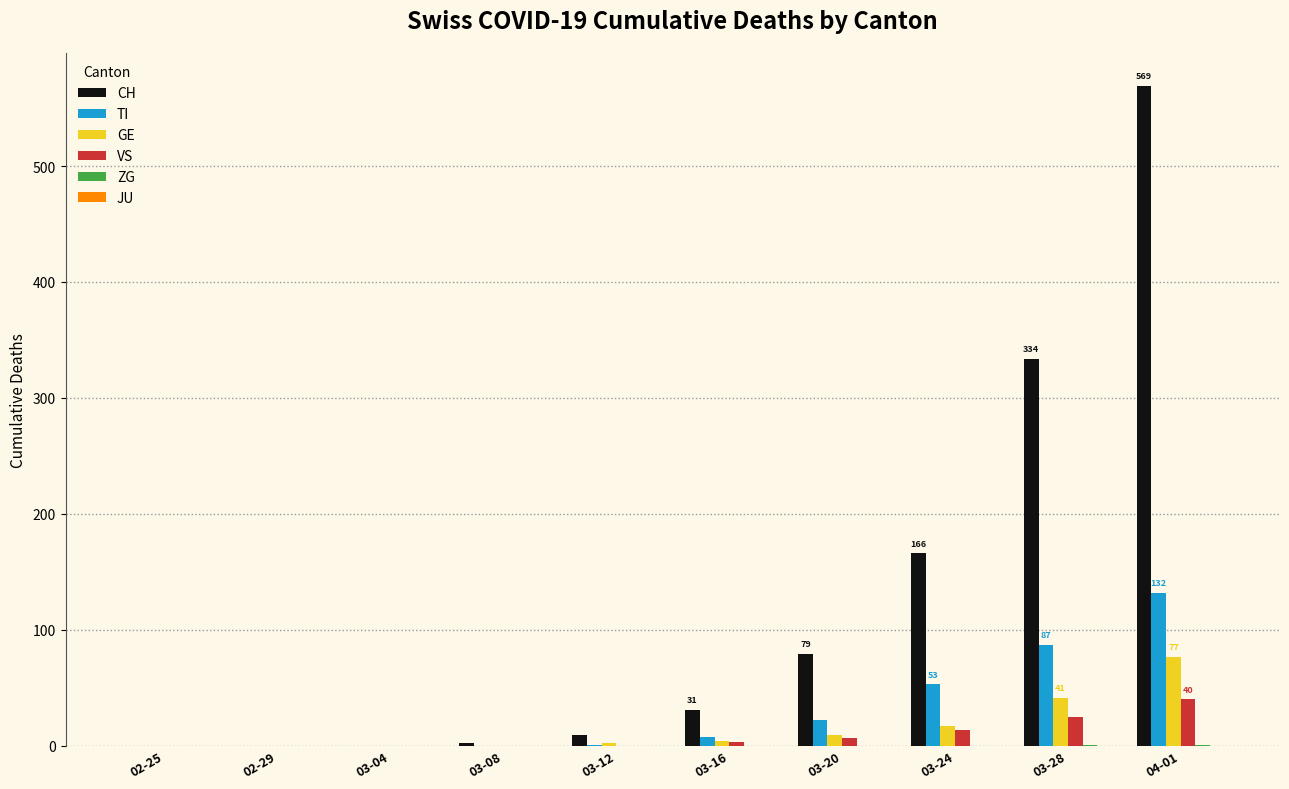

What is the maximum value for VS?

40